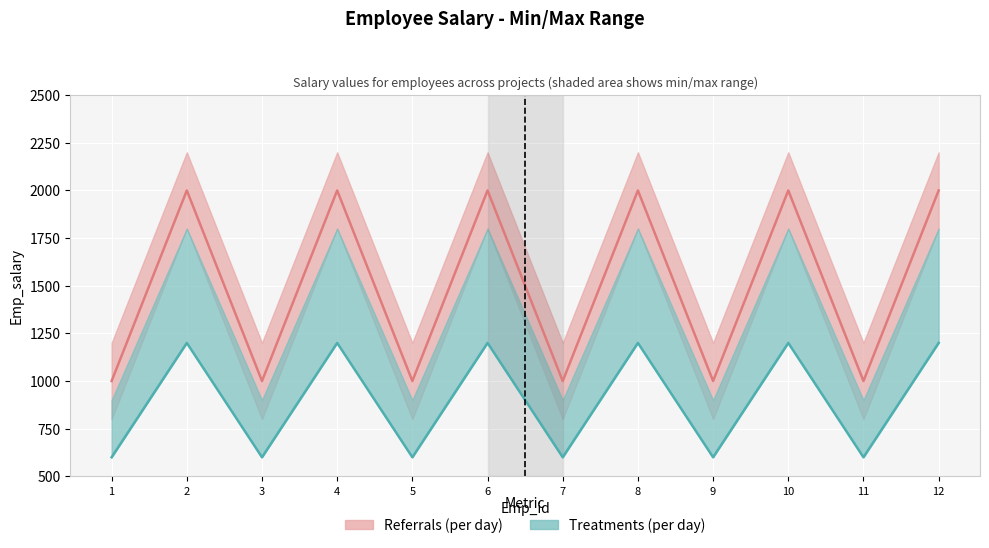

At which category is the sum across all series the highest?

2